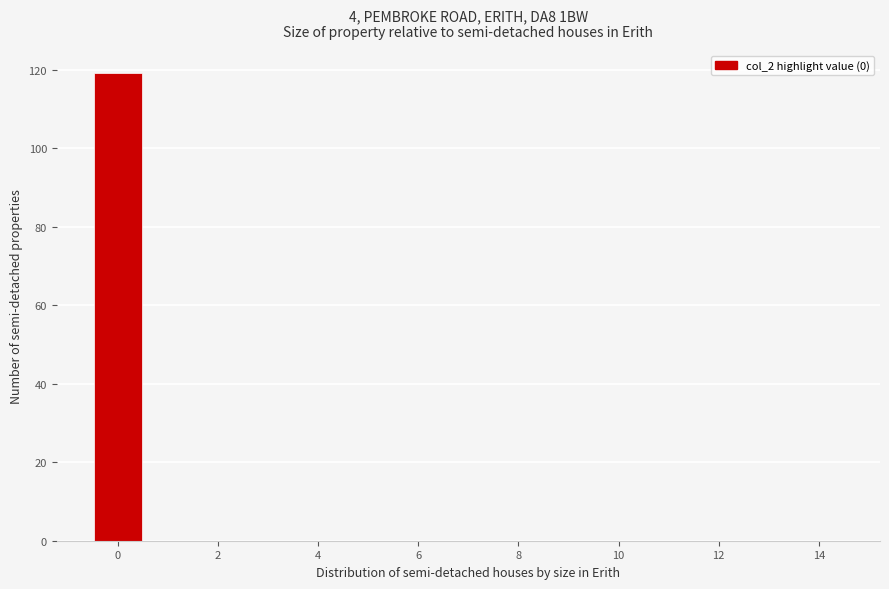

How tall is the bar that spans -0.5 to 0.5 on the x-axis? Neither the bar edges nor the heights are printed on the chart, so give them approximately, as read against the axes.

120